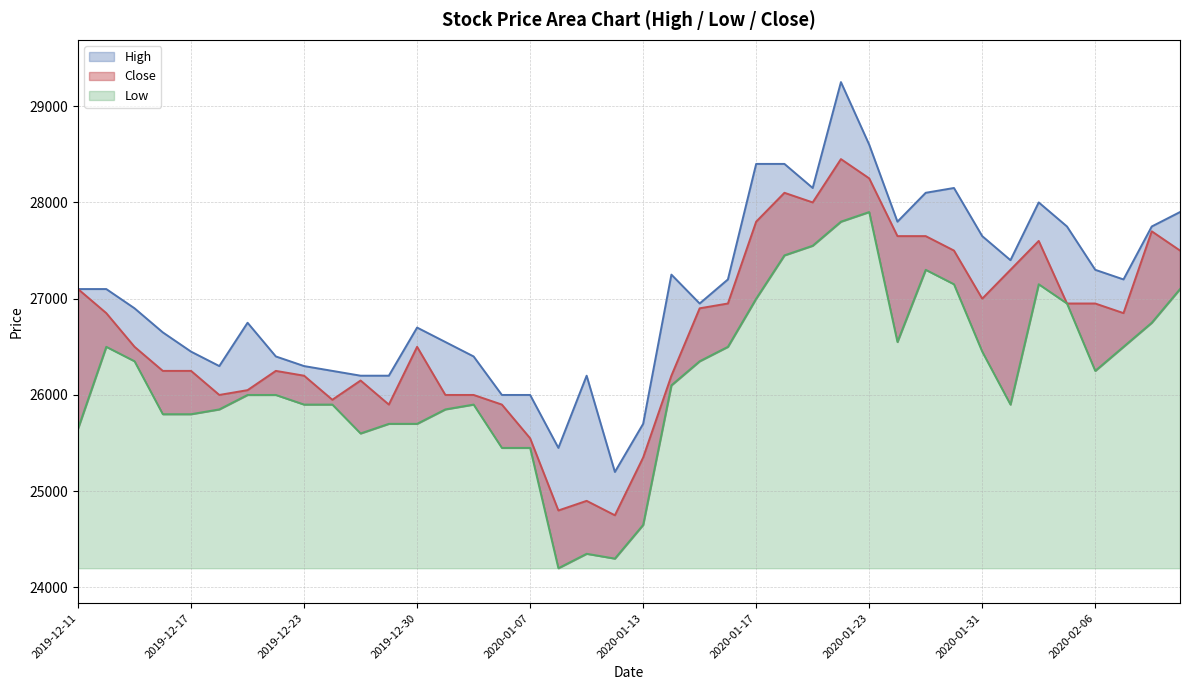

How many interior local valleys does the Low series have?

6